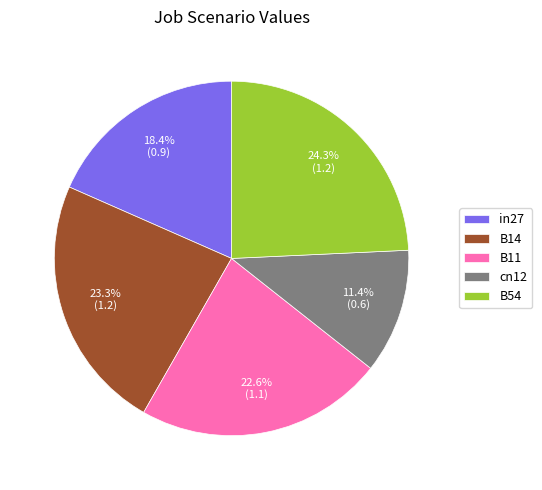

Is there any slice that represents more than half of the pie?

No